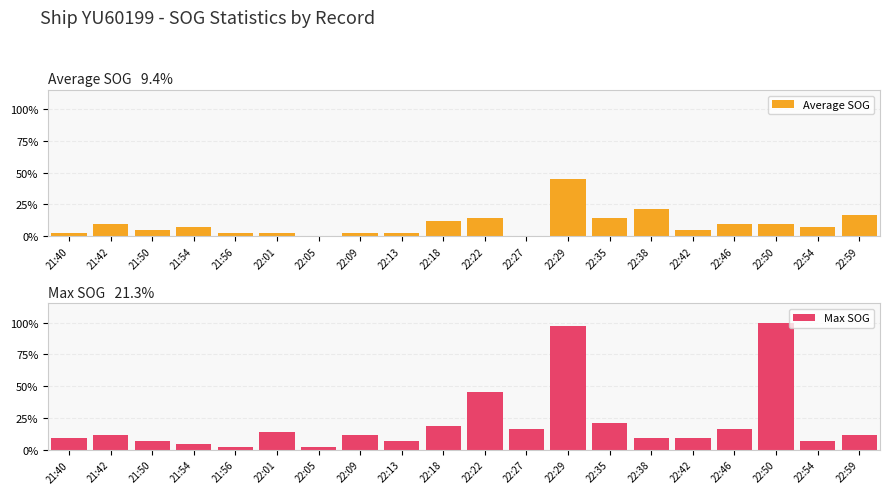

What position from the left is 22:05?

7